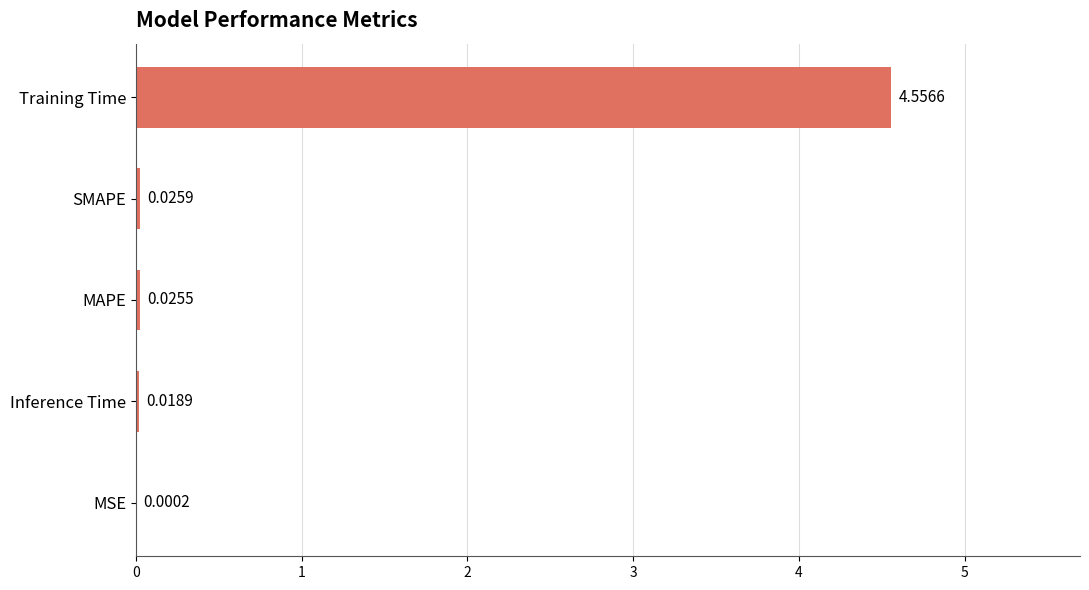

At which label is the value closest to 2?

SMAPE